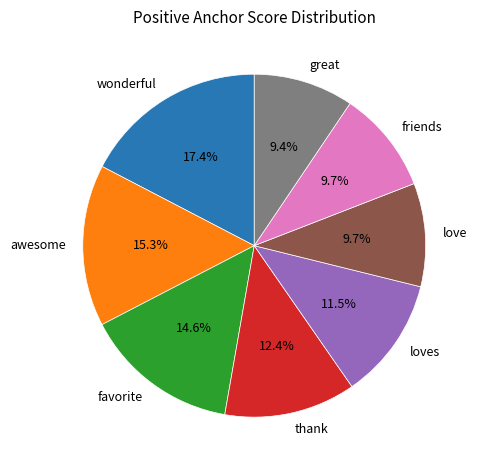

Is it true that thank is 12% of the pie?

True